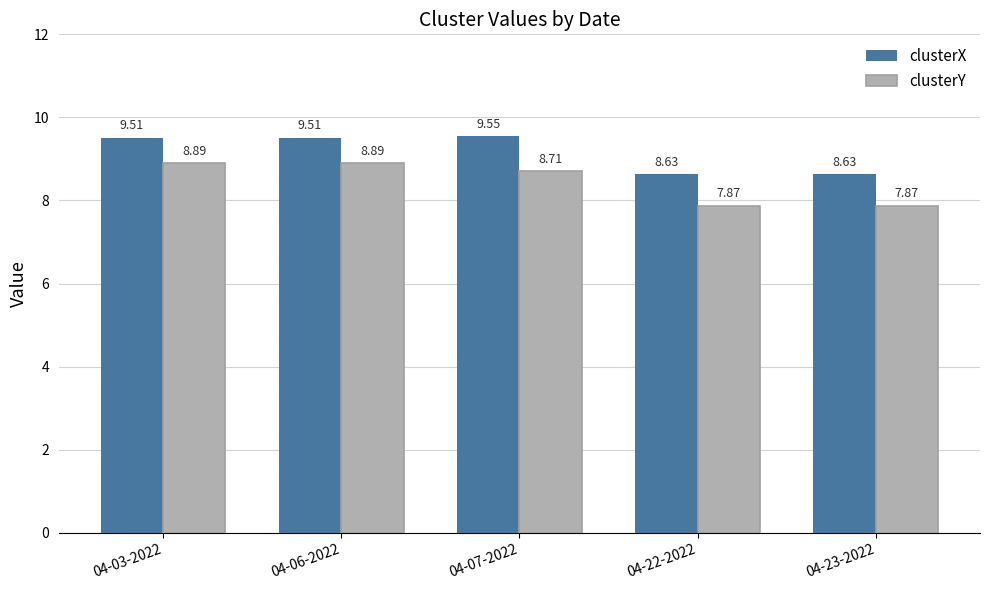

How many bars are there in total?

10